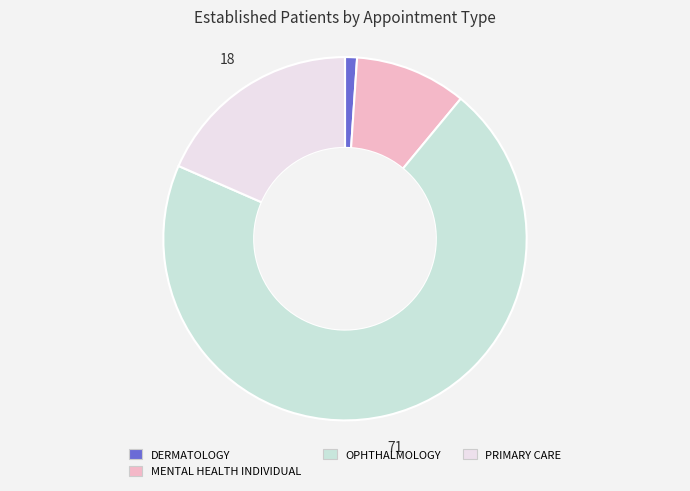

Does any single category account for the majority?

Yes